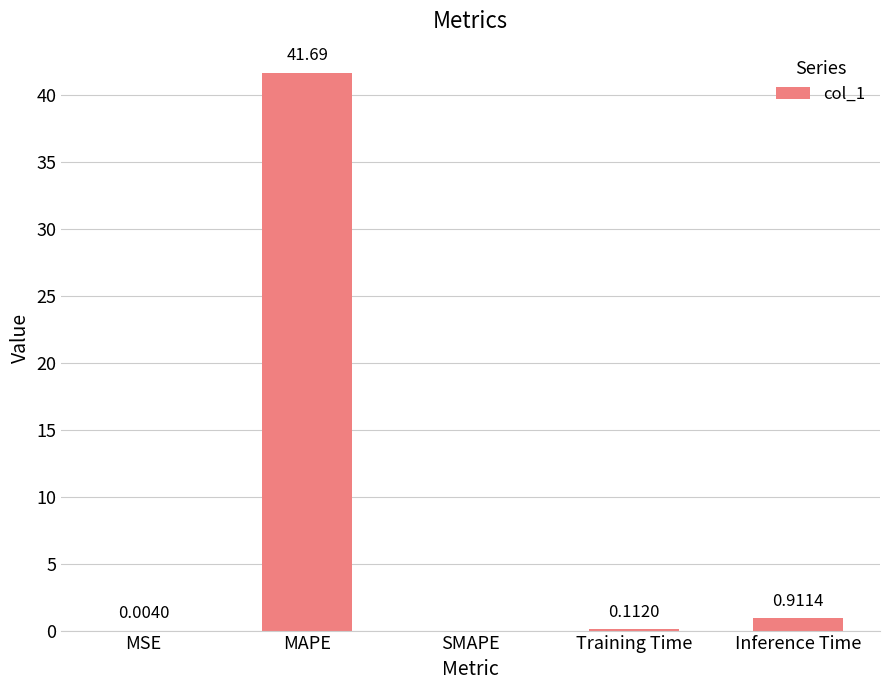

What is the change in value from SMAPE to Inference Time?

+0.9